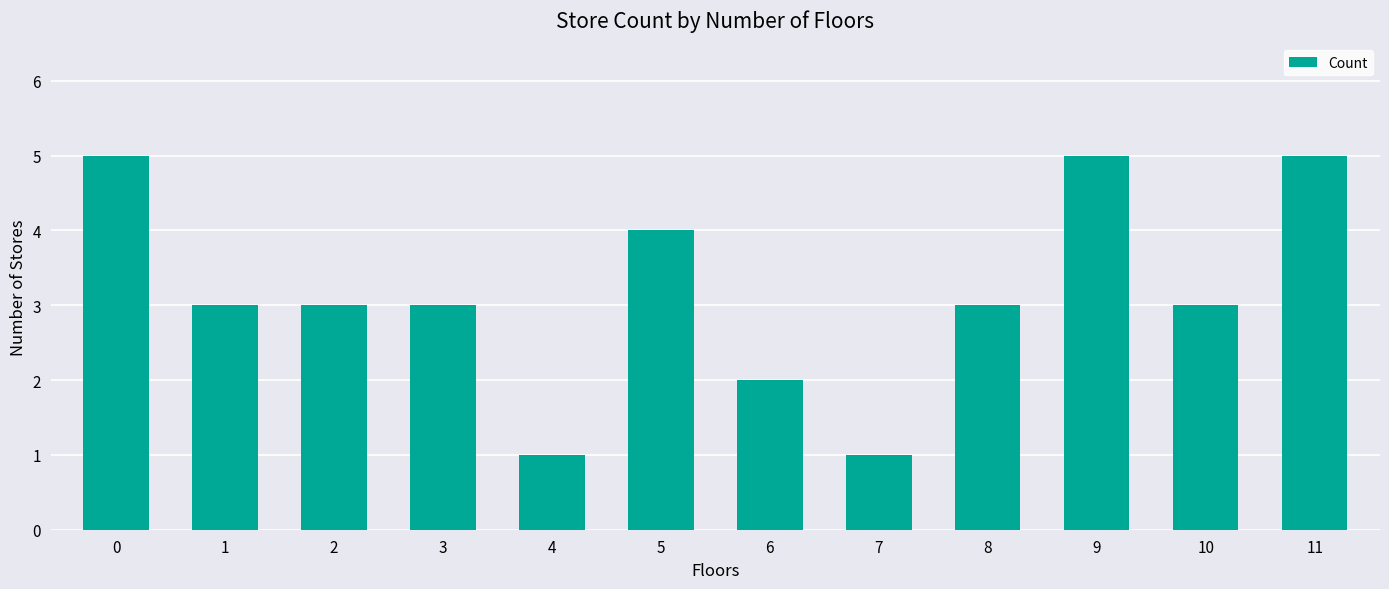

Reading left to right, extract all data points from this chart.

0=5	1=3	2=3	3=3	4=1	5=4	6=2	7=1	8=3	9=5	10=3	11=5